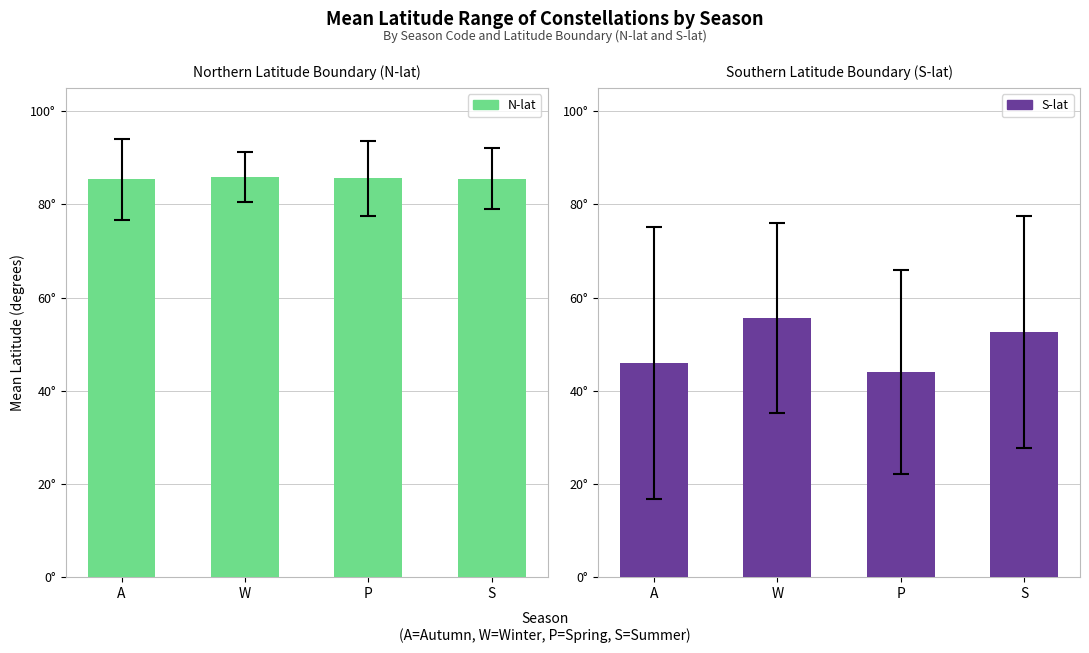

Which series has the largest total across all categories?

N-lat